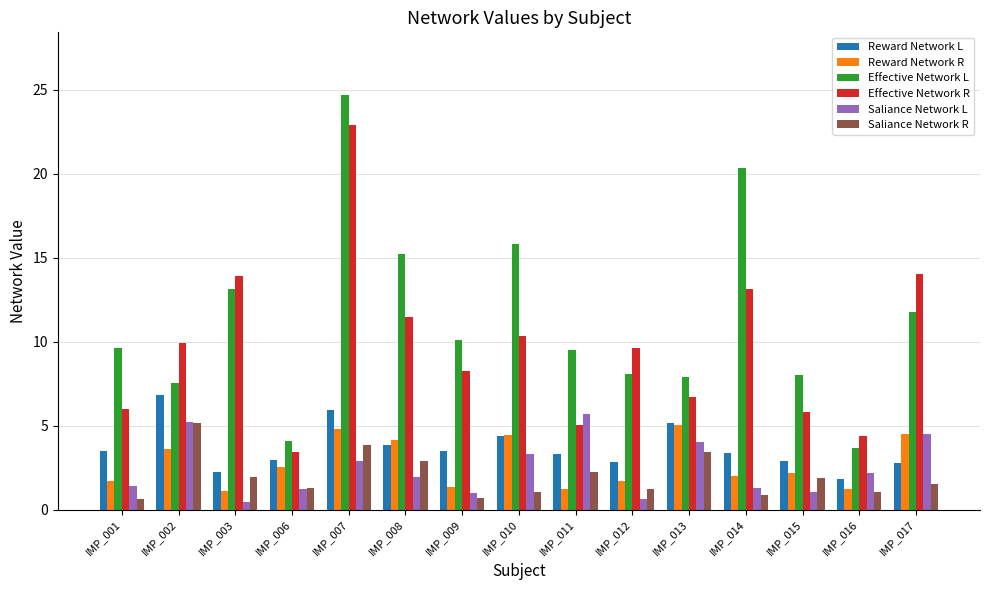

The value of Saliance Network L at IMP_012 is 0.6. True or false?

True